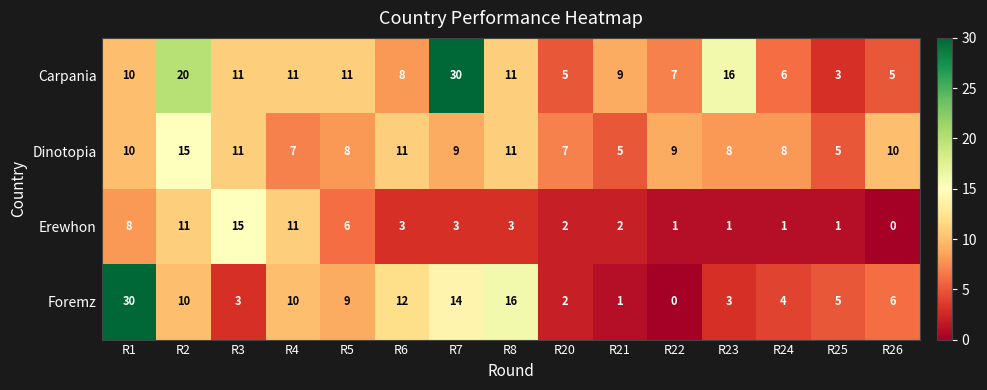

Which category has the lowest value in the Erewhon series?

R26